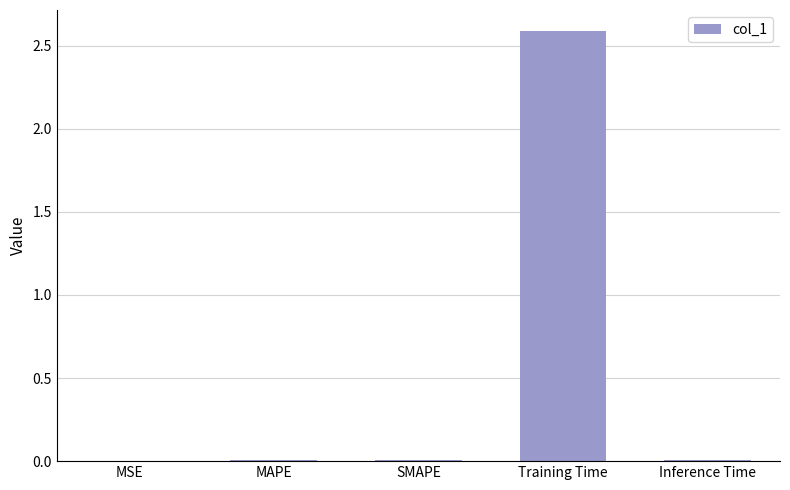

Between MSE and Training Time, which is larger?

Training Time